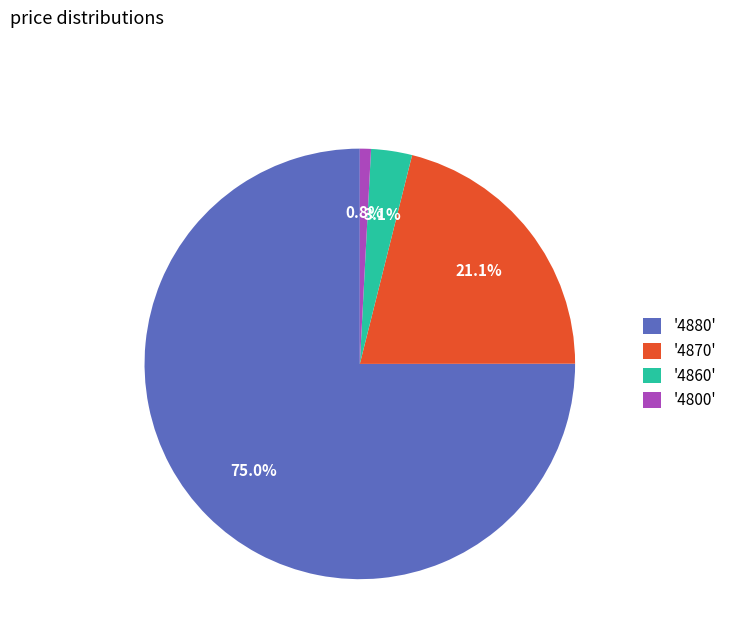

Do '4860' and '4870' together represent more than half of the pie?

No